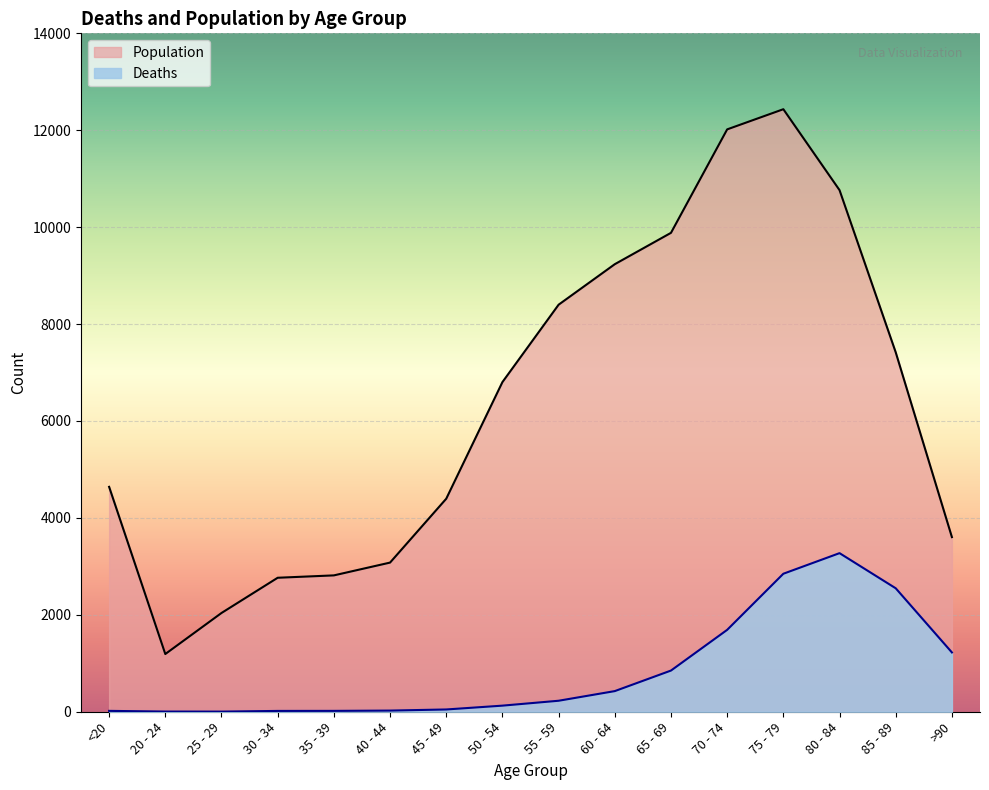

What is the label of the 3rd point from the right?

80 - 84